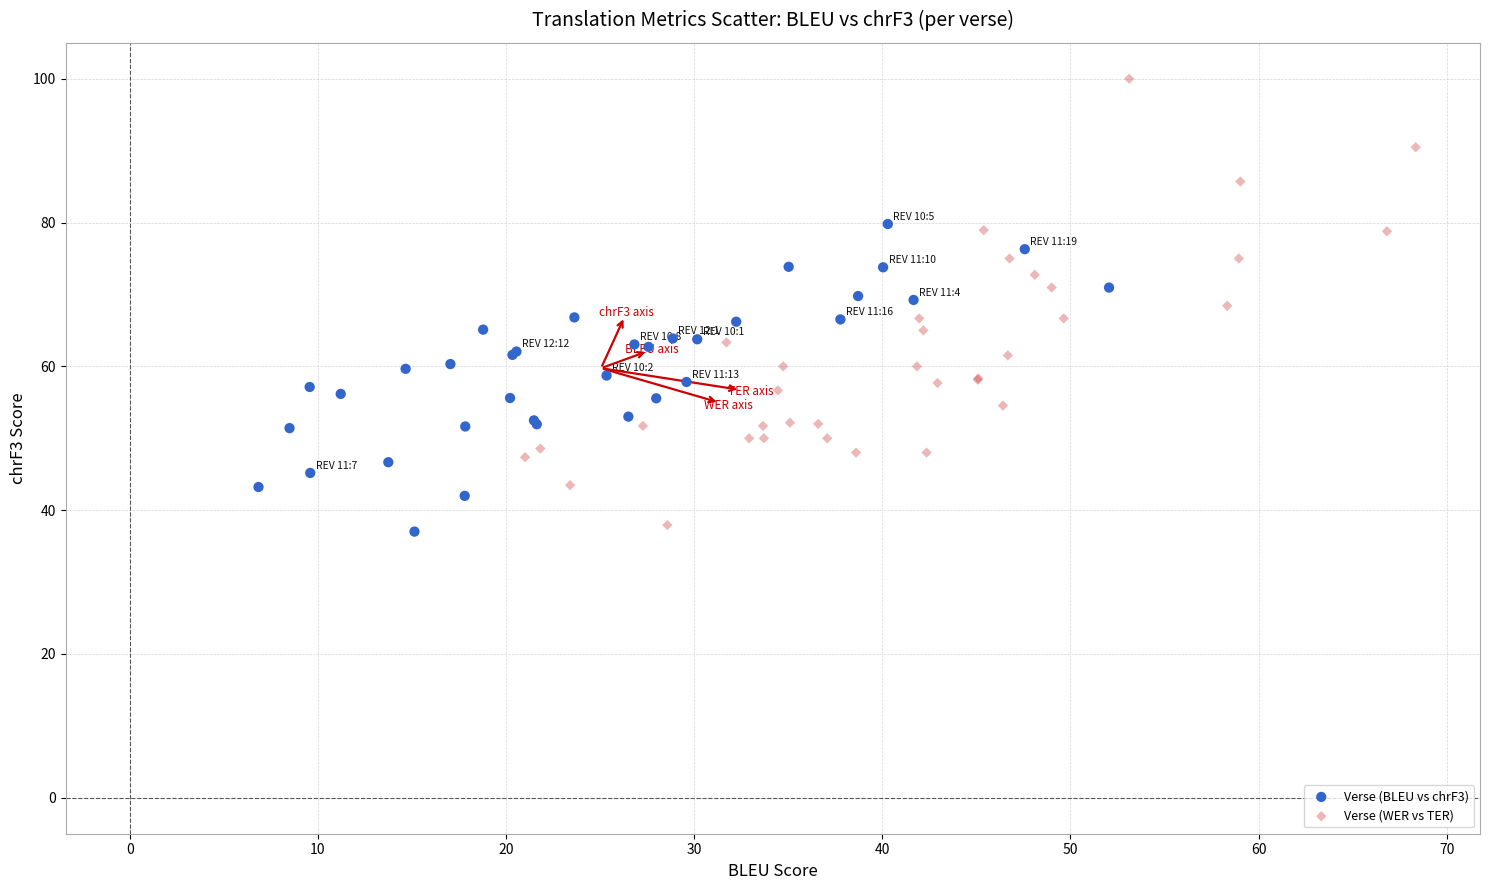

Which series has the widest spread of Y values?

Verse (WER vs TER)